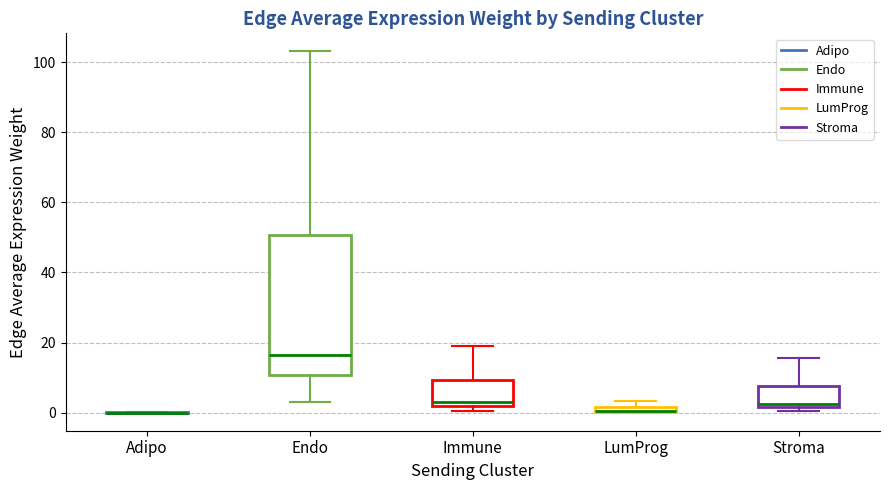

Where does the upper whisker of the box for Stroma end on the y-axis? The values are not printed on the chart, so give them approximately, as read against the axis.

16